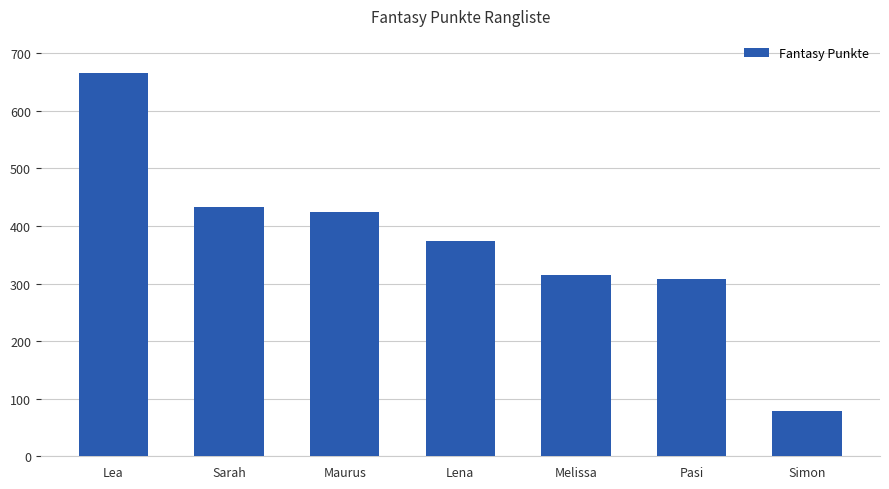

Where does the data first go above 373?

Lea